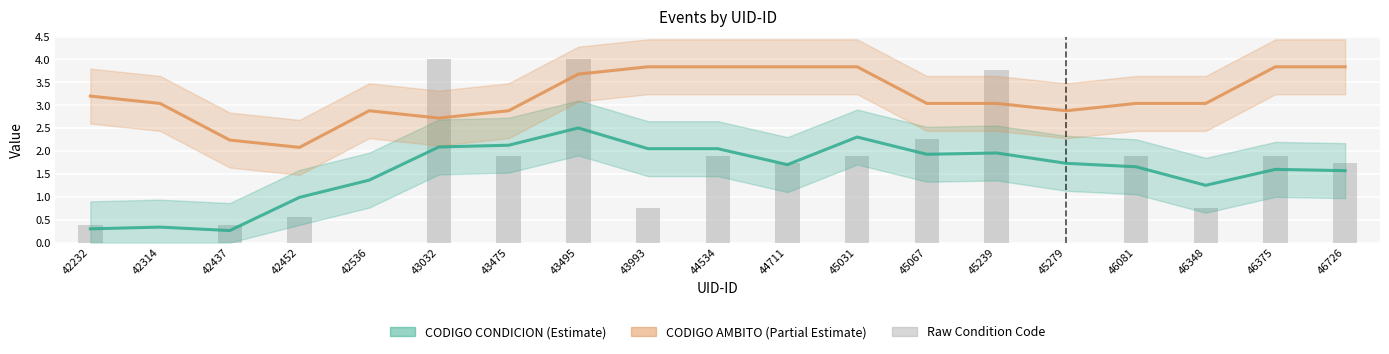

Are the bars grouped side by side (vs. stacked)?

No